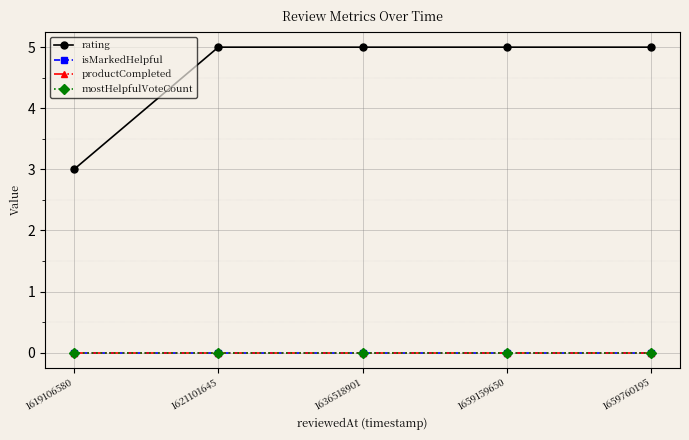

Reading left to right, transcribe all the data shown in this chart.

rating: 3	5	5	5	5
isMarkedHelpful: 0	0	0	0	0
productCompleted: 0	0	0	0	0
mostHelpfulVoteCount: 0	0	0	0	0